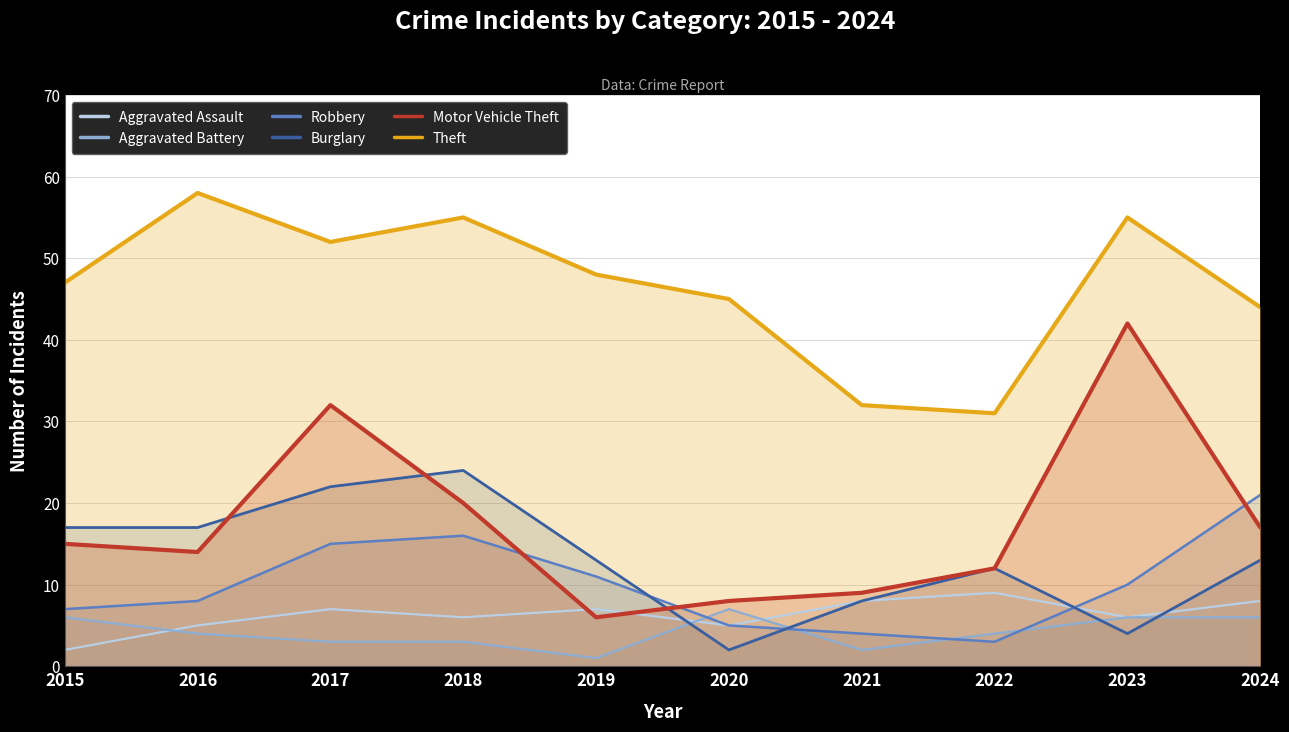

Is the value of Theft at 2021 greater than the value of Aggravated Assault at 2023?

Yes